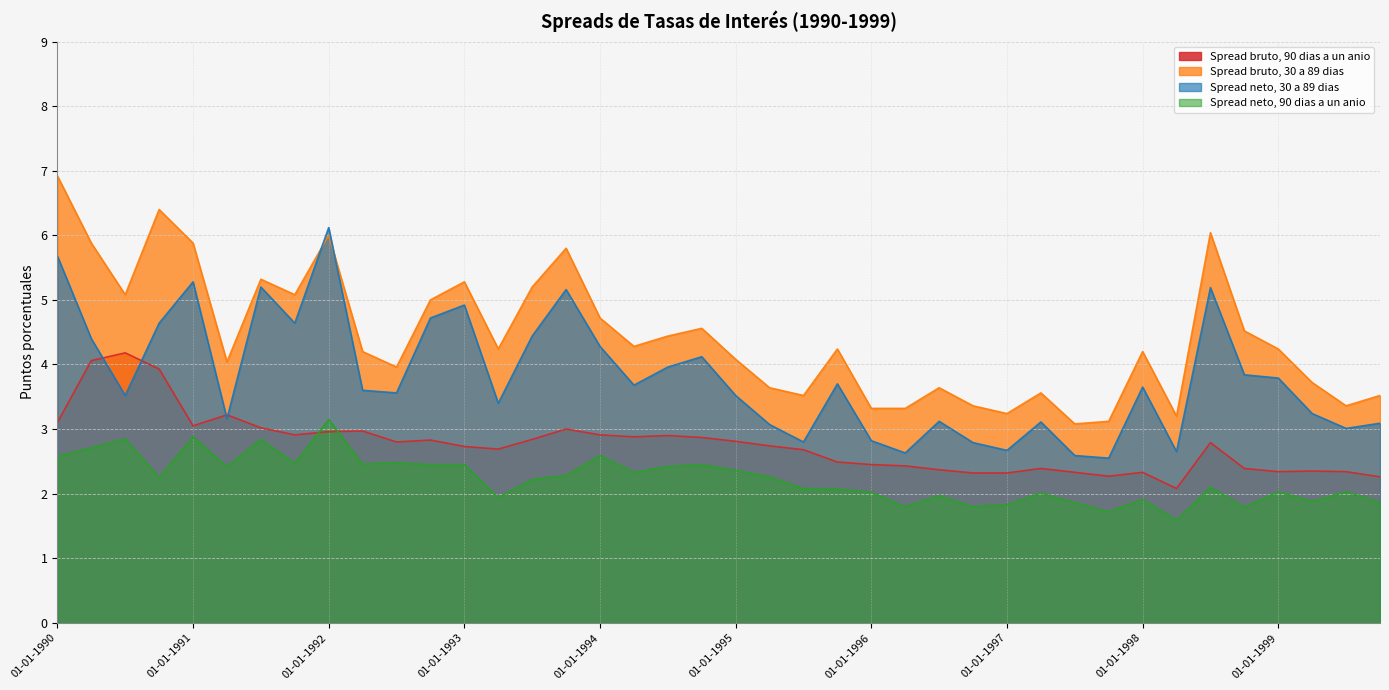

What value does the Spread bruto, 30 a 89 dias series have at 01-04-1994?

4.3